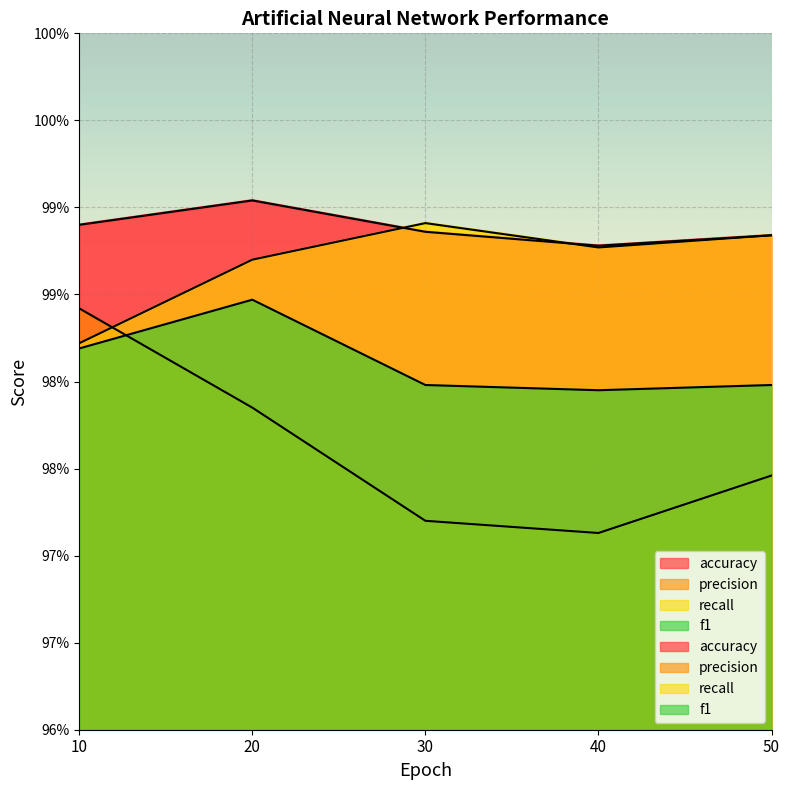

After their last crossing, which series has the higher values: precision or f1?

f1